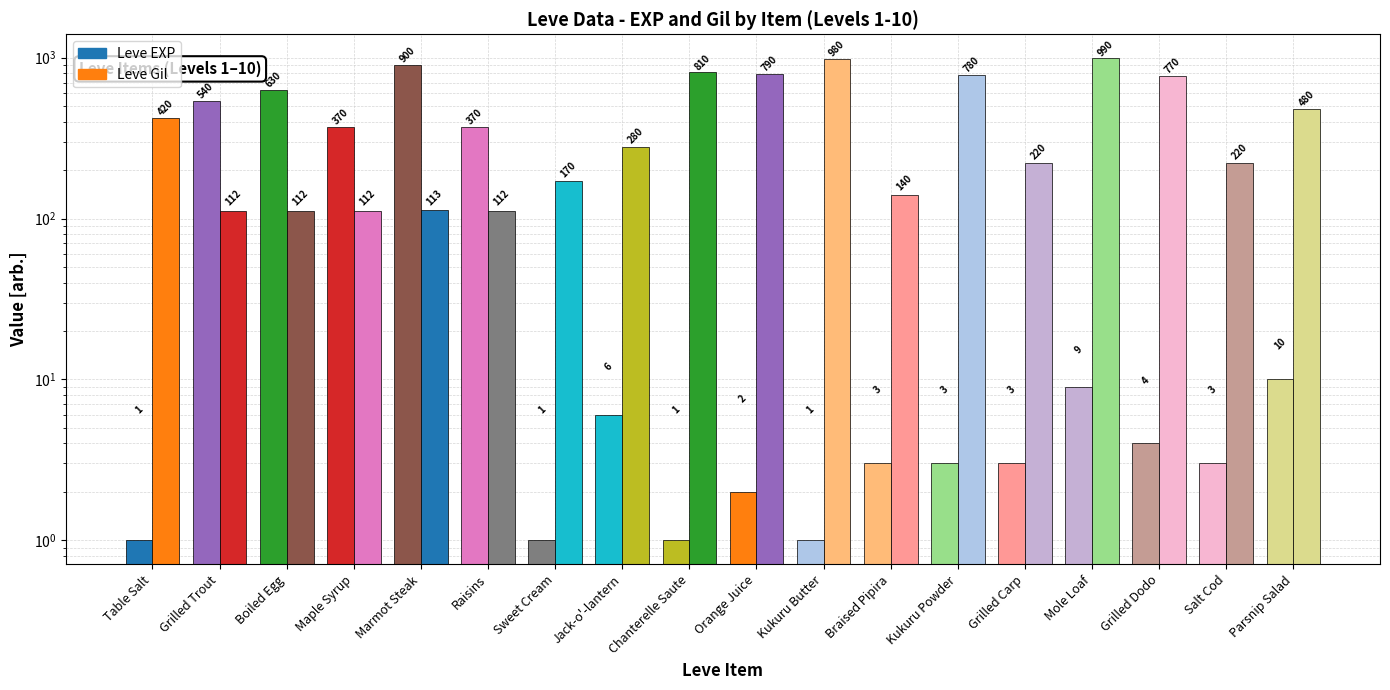

What is the difference between the second highest and minimum values in the Leve EXP series?

629